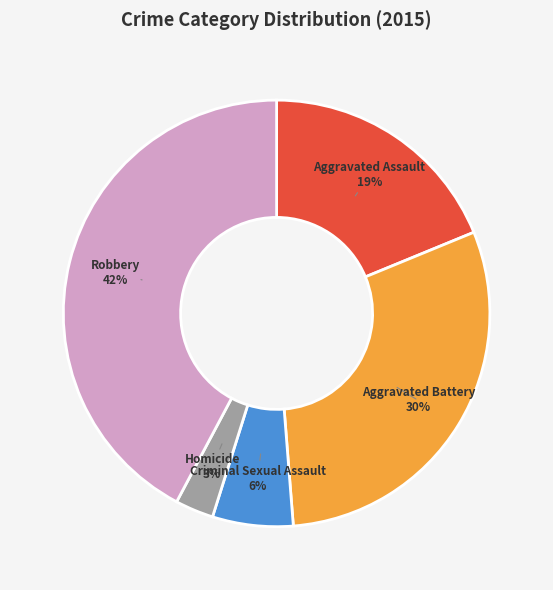

Combined, do Aggravated Assault and Homicide account for over 50%?

No